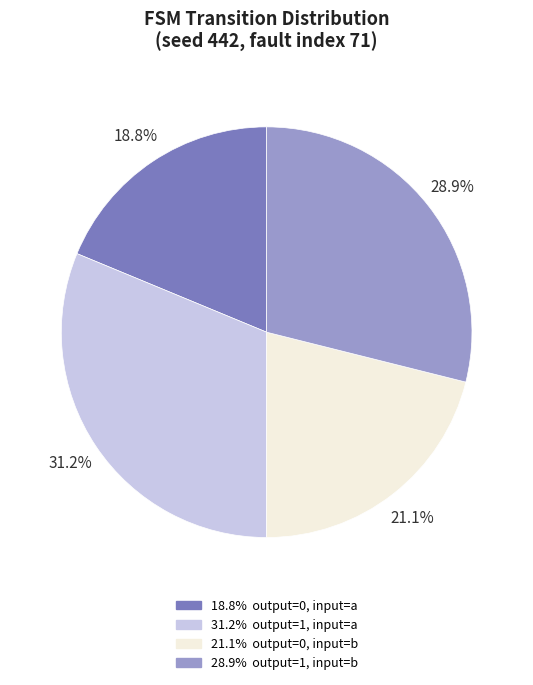

Does any single category account for the majority?

No